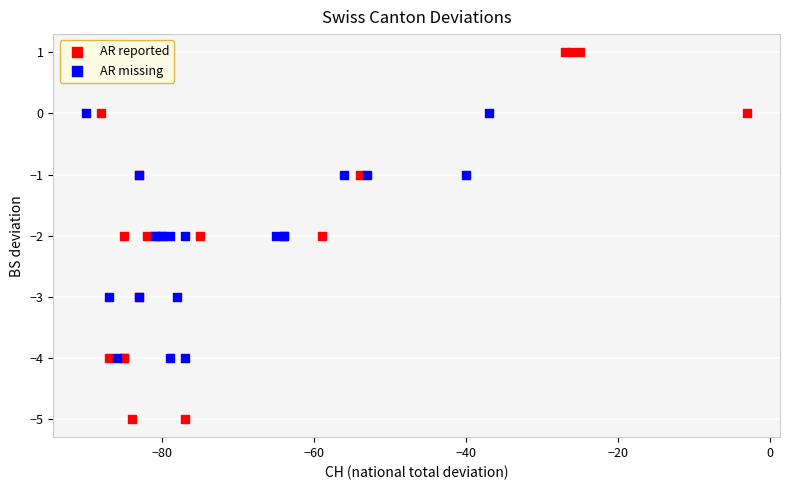

Which series contains the lowest Y value?

AR reported